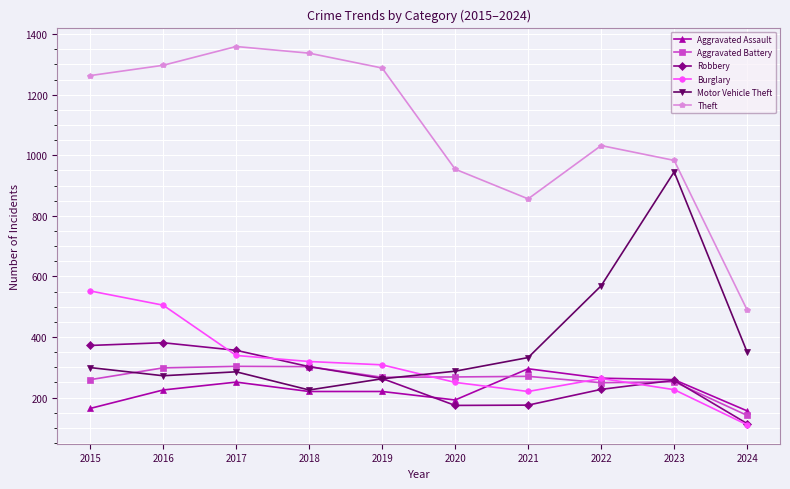

What is the greatest value displayed?

1359